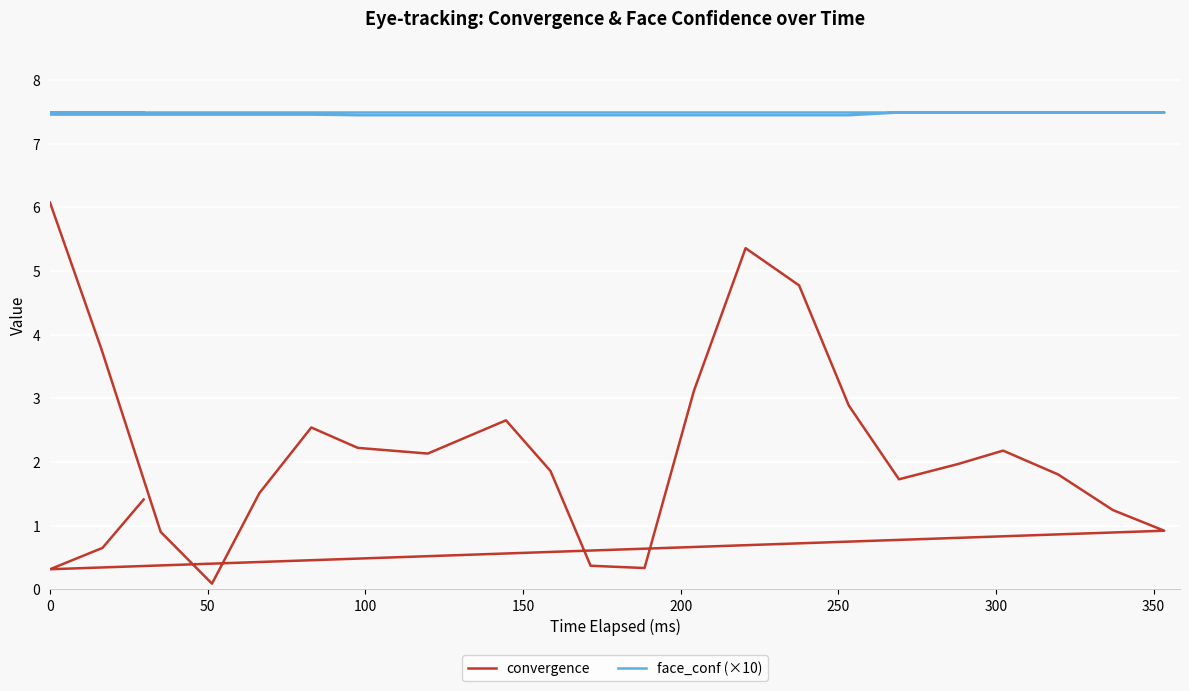

The value of face_conf (×10) at 9 is 12.2. True or false?

False